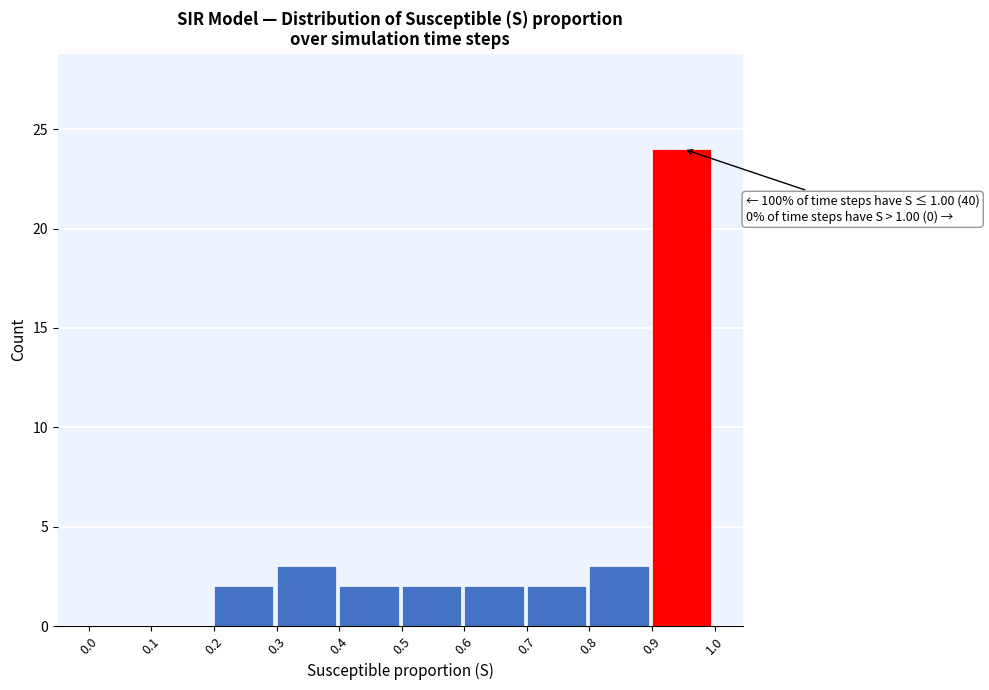

Which range on the x-axis has the tallest bar?

0.9 to 1.0